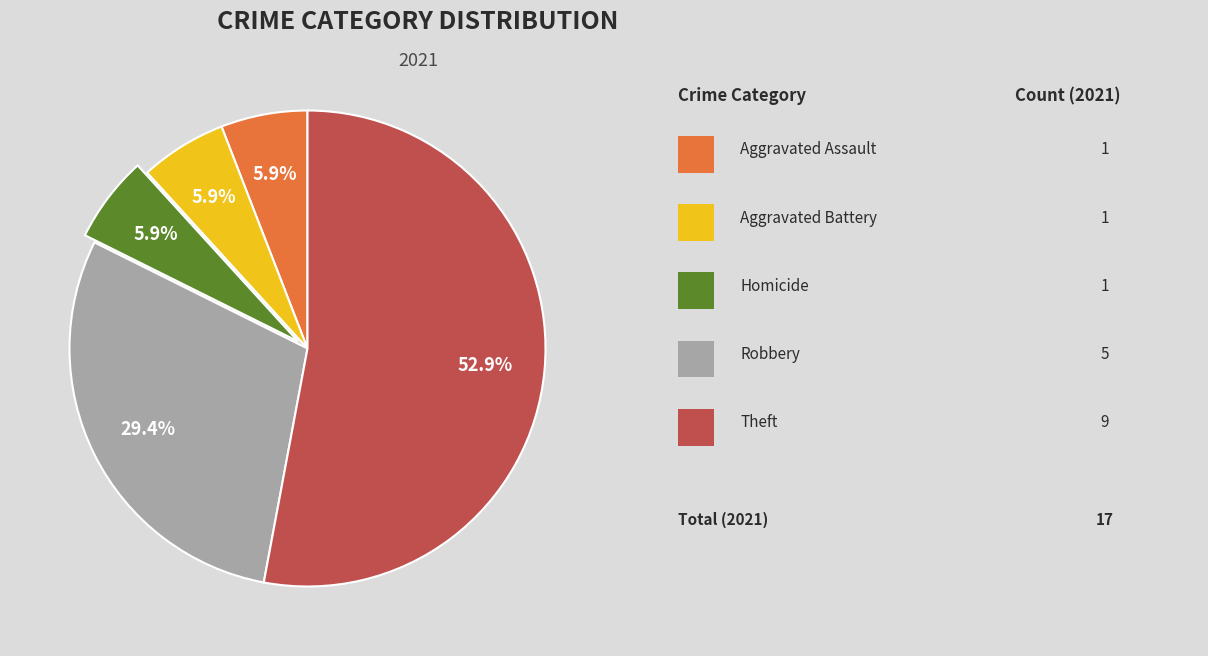

Does any single category account for the majority?

Yes